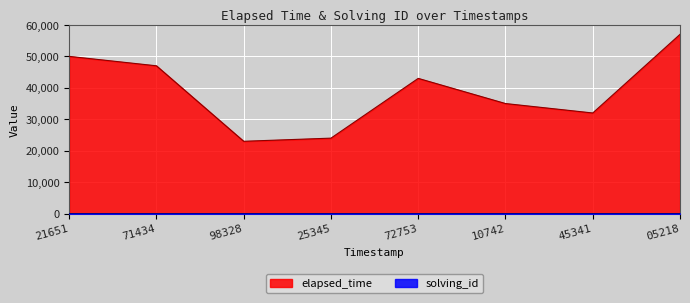

Which series has the largest range (max minus min)?

elapsed_time